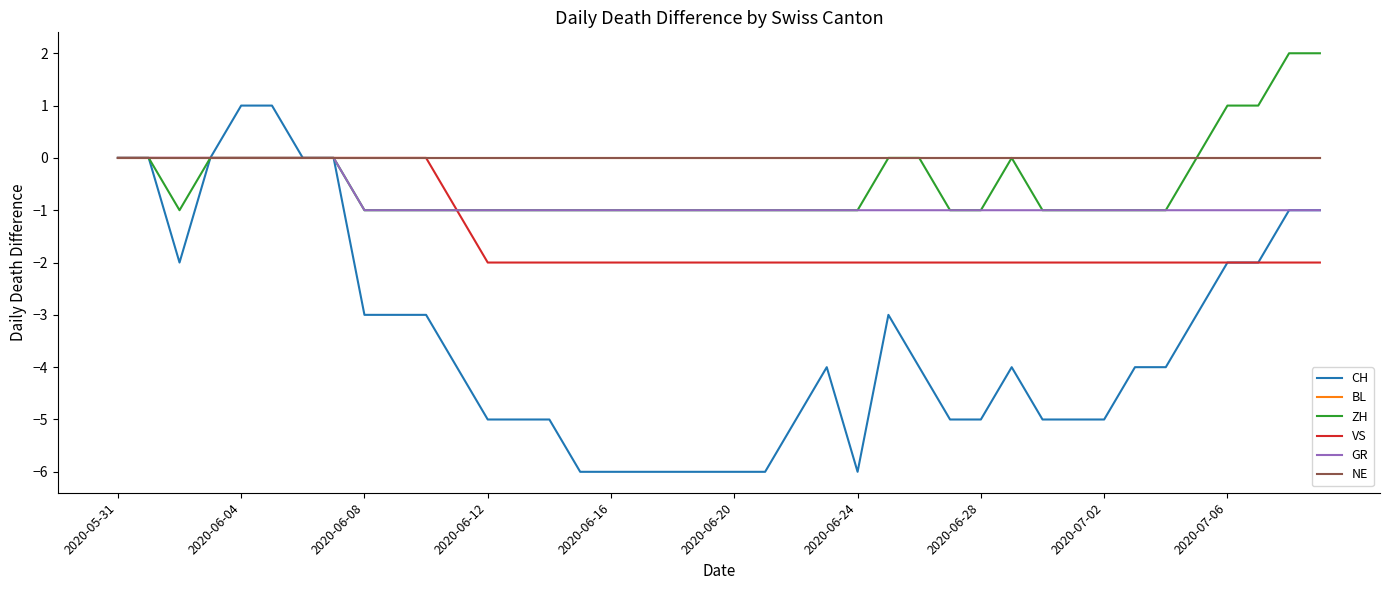

Which series has the largest range (max minus min)?

CH